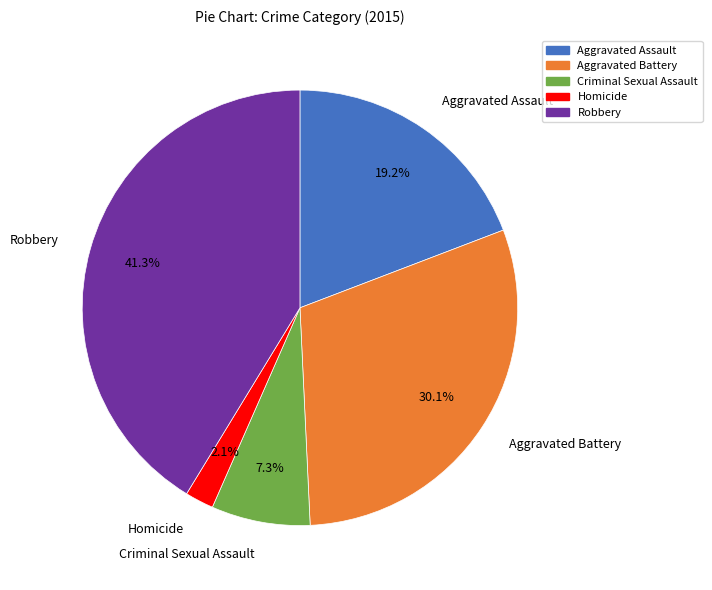

Count the number of slices in the pie.

5